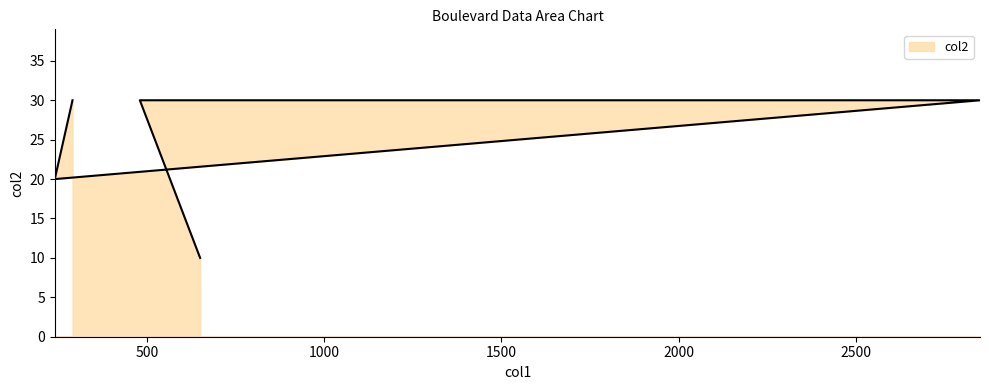

Reading left to right, transcribe all the data shown in this chart.

650=10	480=30	2850=30	240=20	290=30